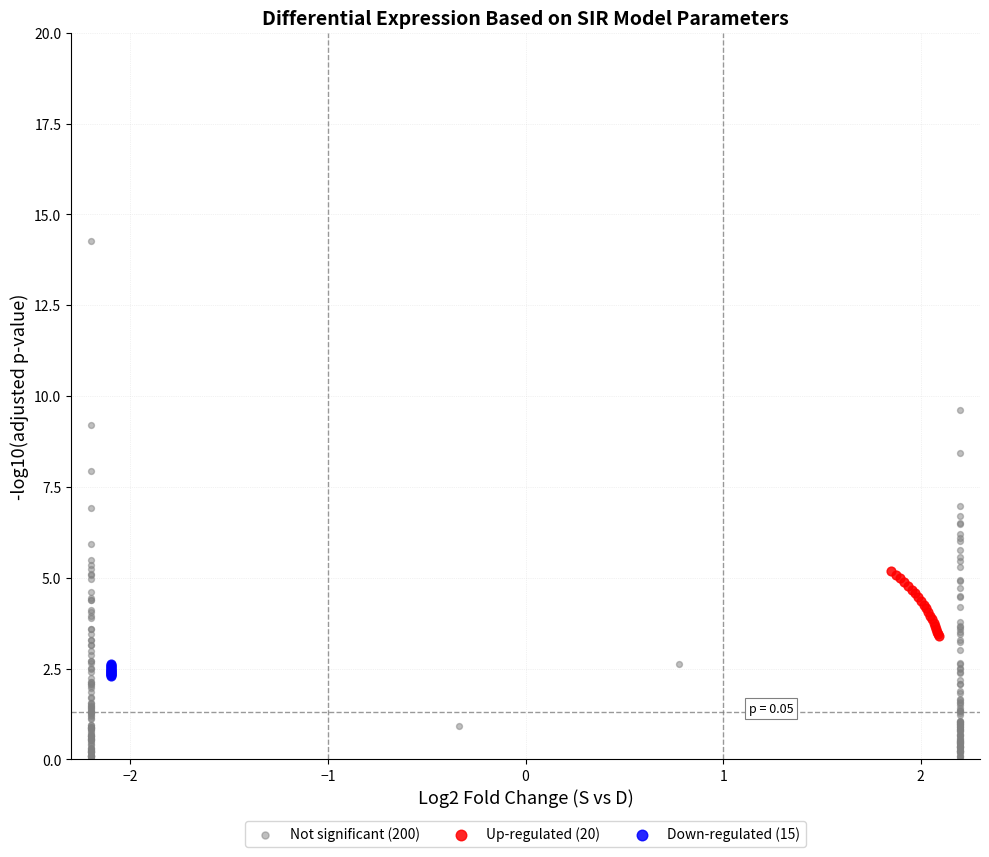

Which series reaches the maximum Y coordinate?

Not significant (200)